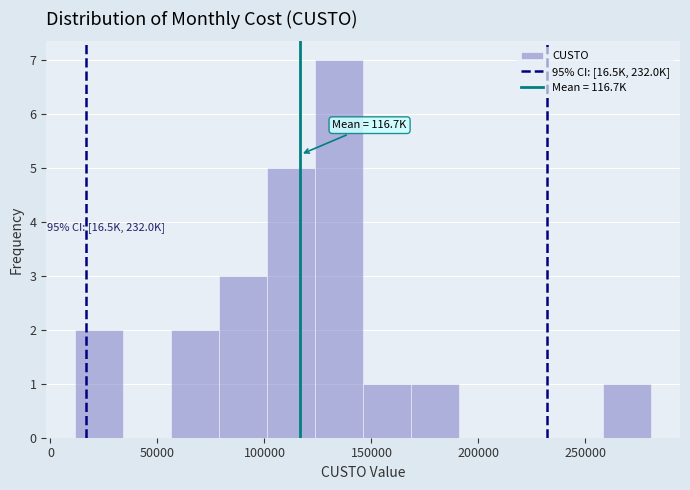

Over which range of the x-axis is the bar tallest?

125000 to 145000